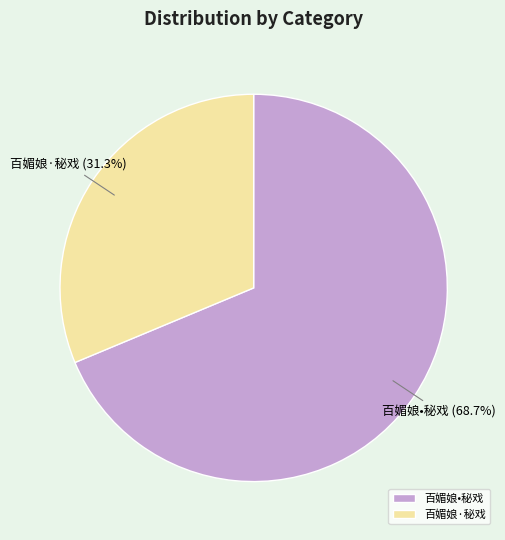

To the nearest percent, what portion does 百媚娘•秘戏 represent?

69%